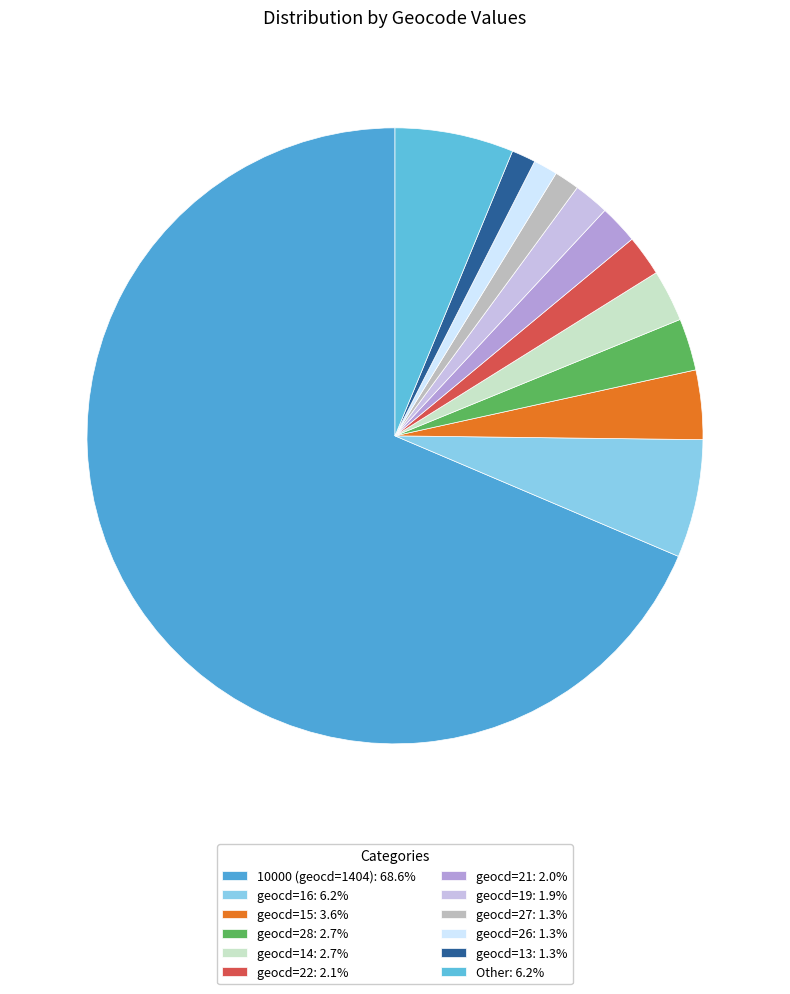

Is there any slice that represents more than half of the pie?

Yes